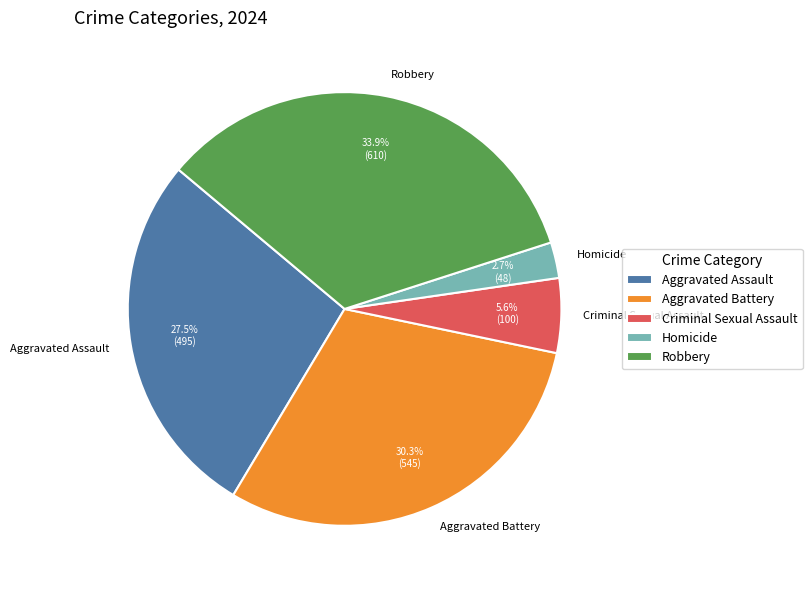

Between Robbery and Criminal Sexual Assault, which is larger?

Robbery